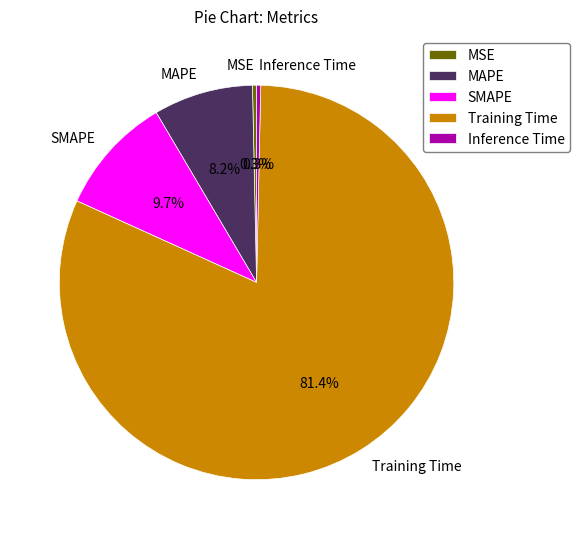

Count the number of slices in the pie.

5